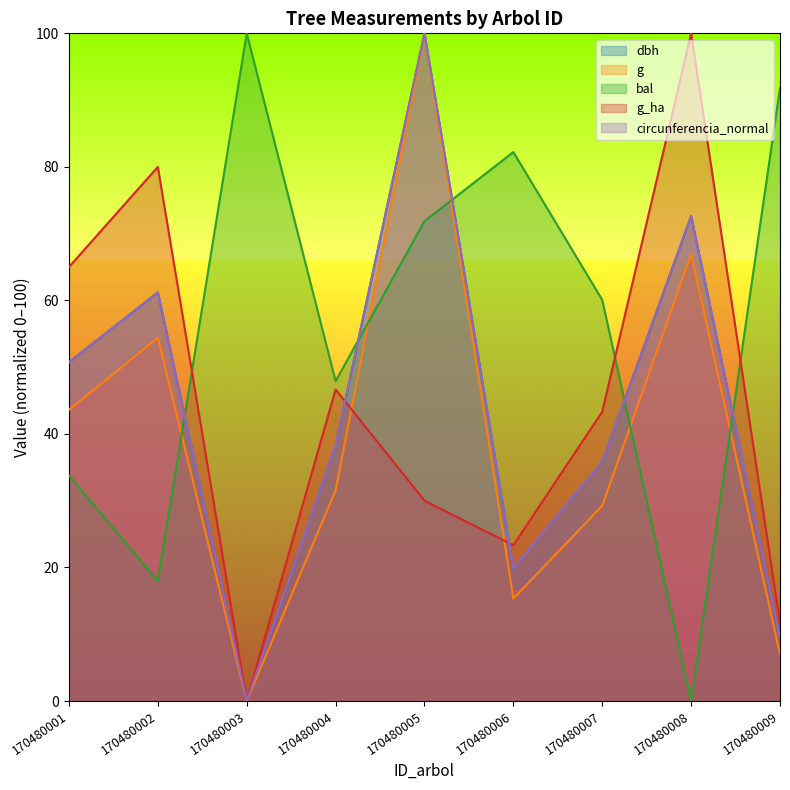

At how many categories does at least one series exceed 53?

8